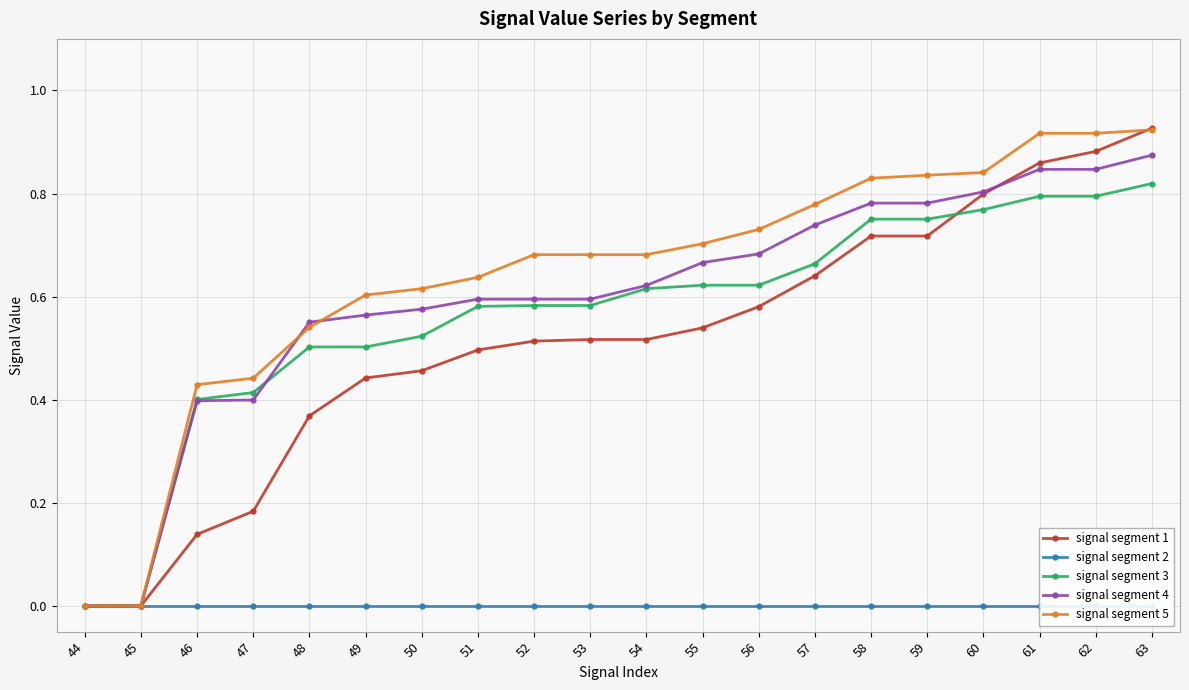

True or false: signal segment 2 and signal segment 4 cross at least once.

False